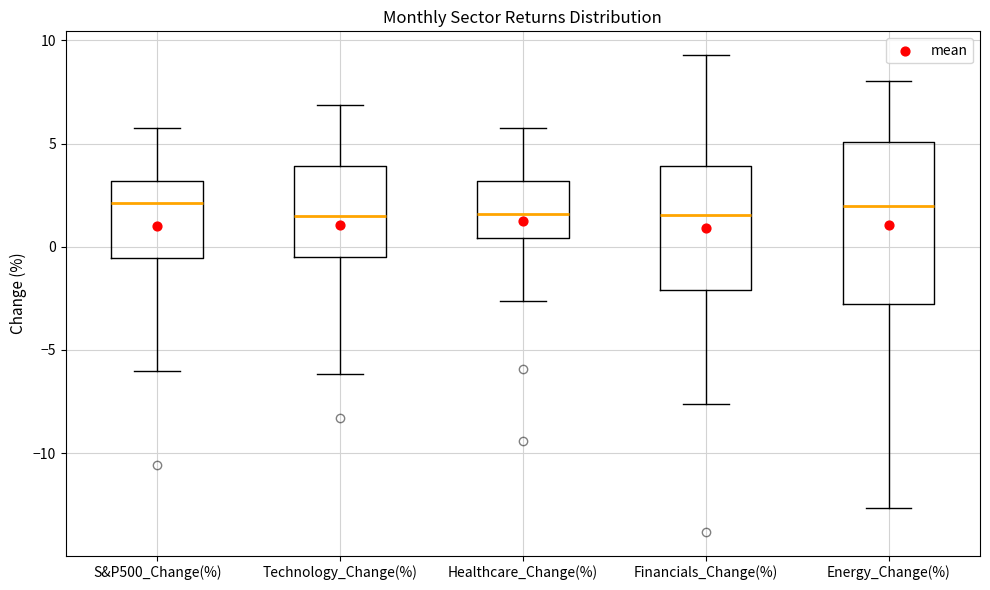

Where does the upper whisker of the box for S&P500_Change(%) end on the y-axis? The values are not printed on the chart, so give them approximately, as read against the axis.

6.0